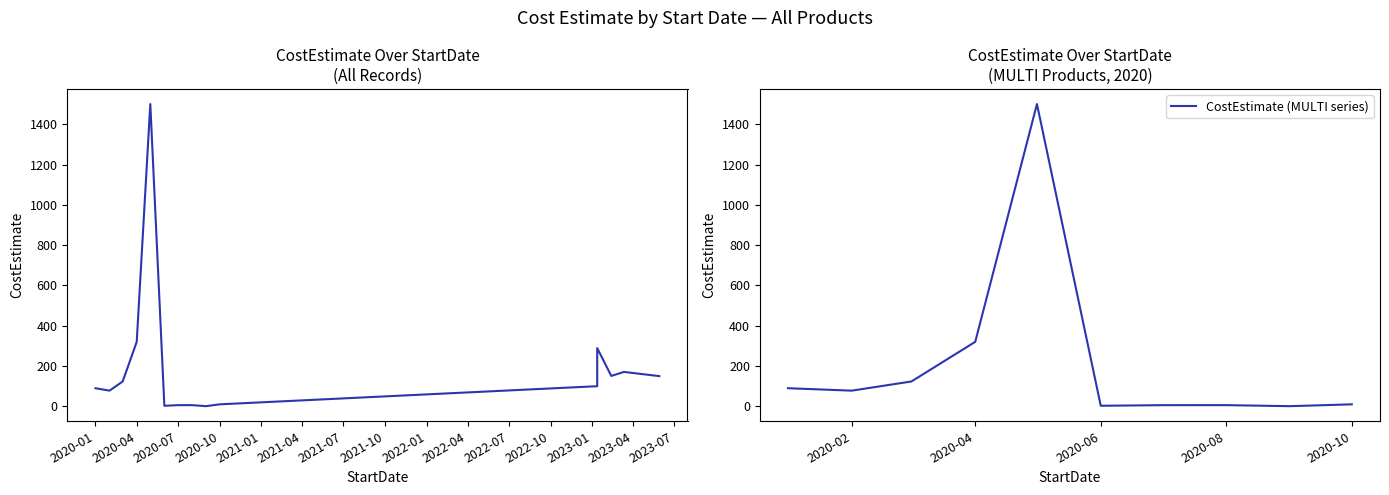

True or false: the data shows 0.9 at 2020-09-01.

True